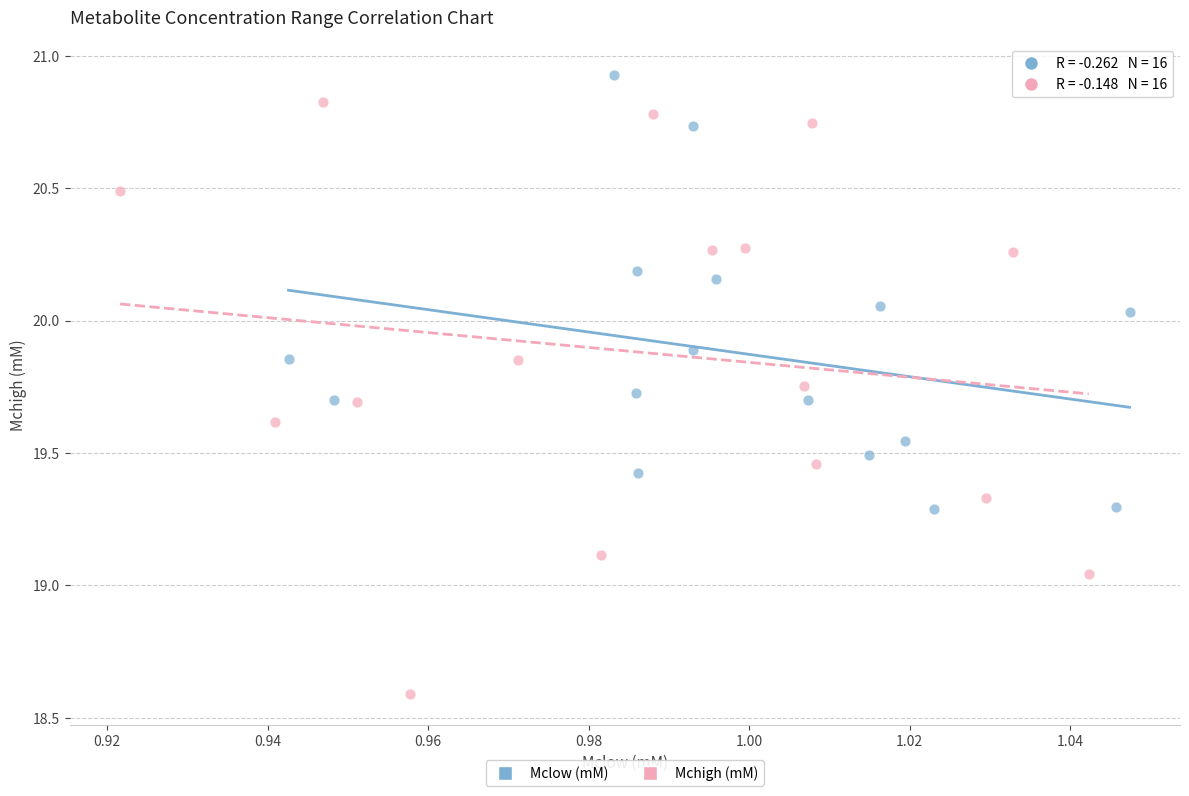

What are all the series names shown in the legend?

Mclow (mM), Mchigh (mM)